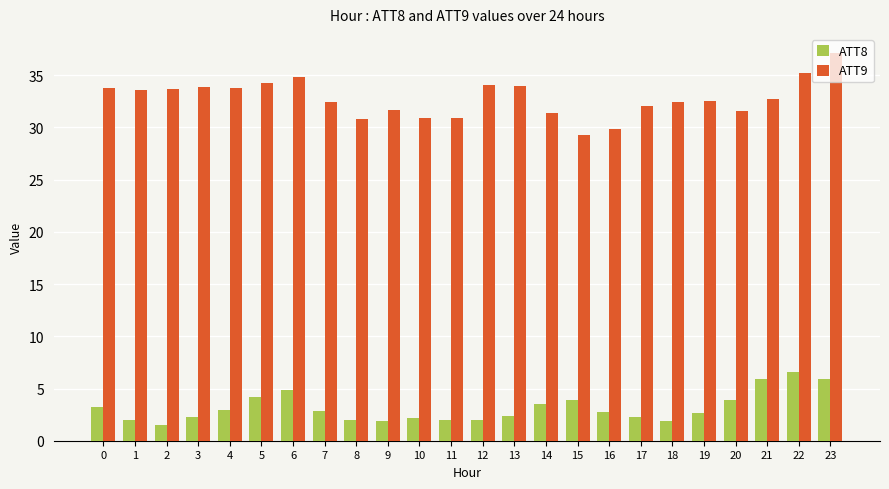

Which series has the largest range (max minus min)?

ATT9